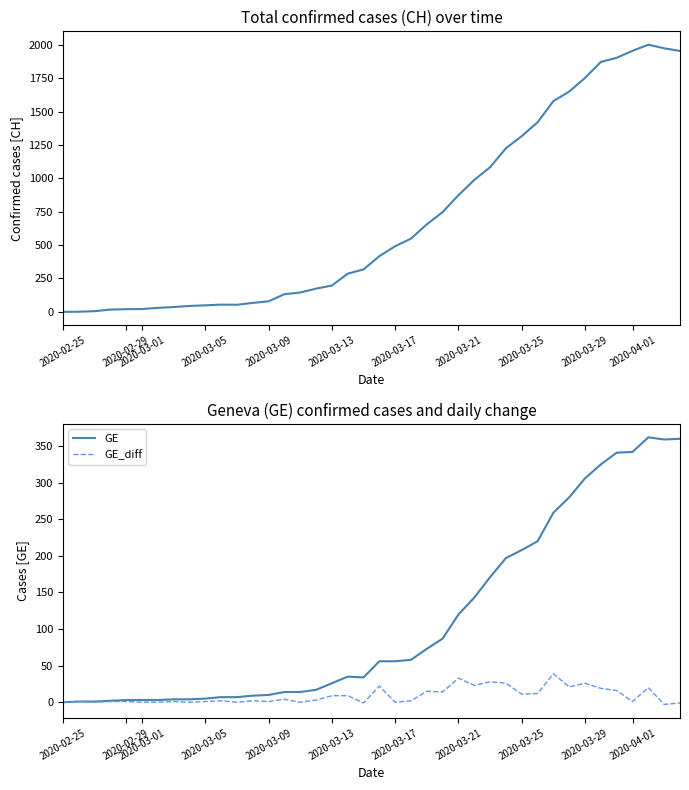

What is the difference between the second highest and second lowest values in the GE series?

359